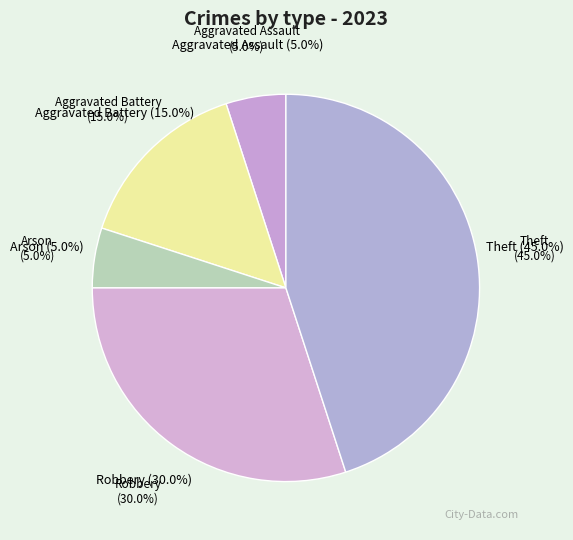

To the nearest percent, what portion does Aggravated Battery represent?

15%